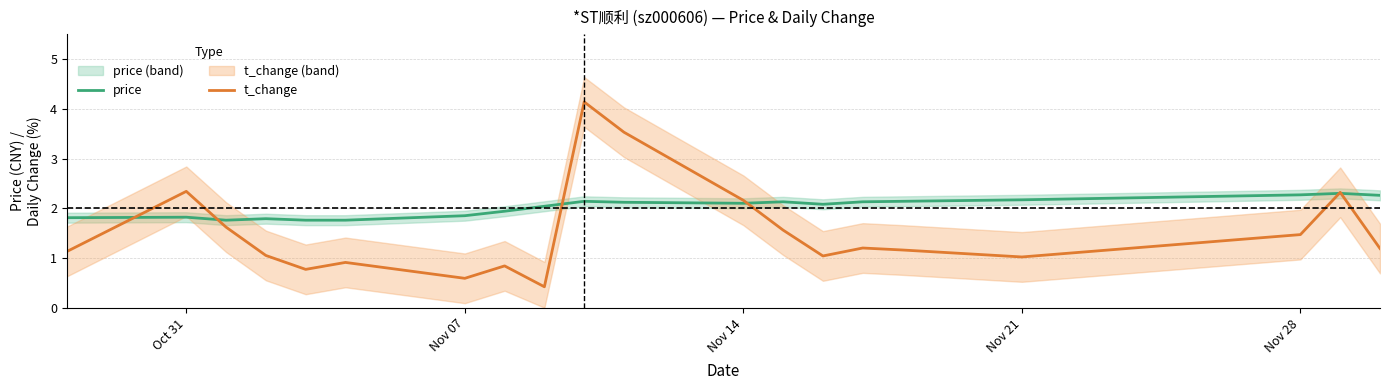

What is the approximate value of price at Nov 28?

2.3